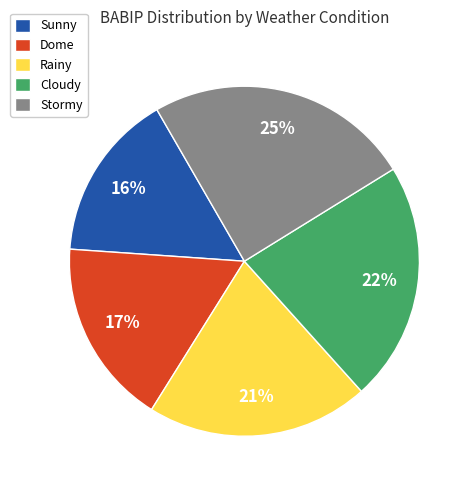

The Stormy slice represents 25% of the pie. True or false?

True